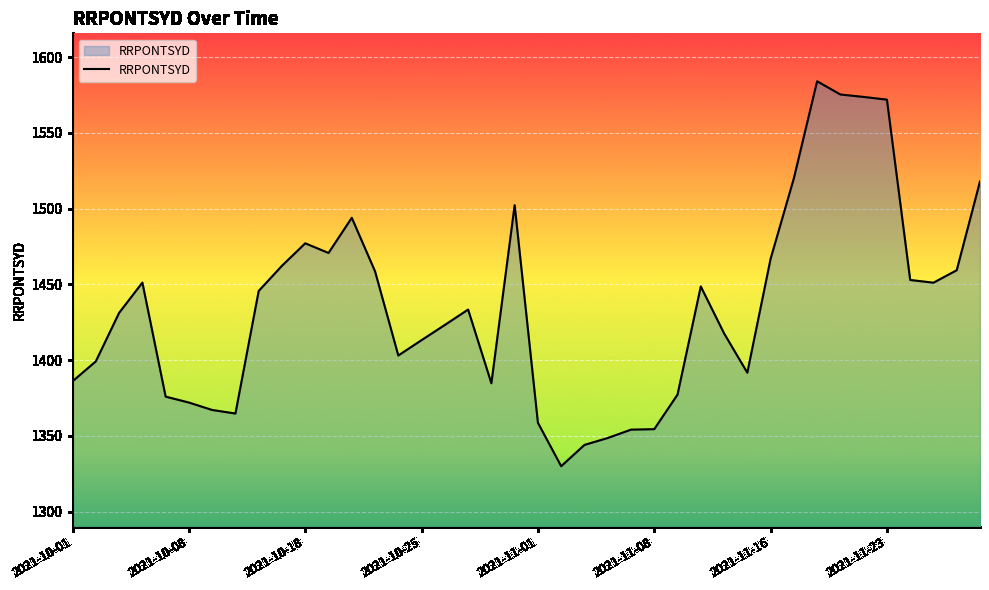

What is the sum of all values?

57413.2